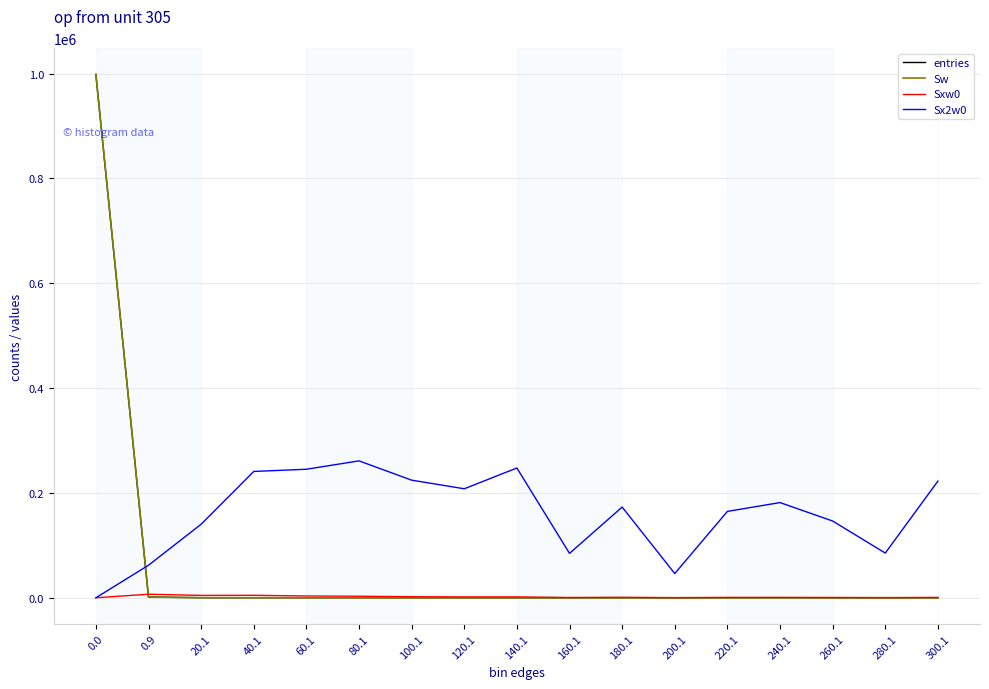

Does the chart display data point markers on the line(s)?

No